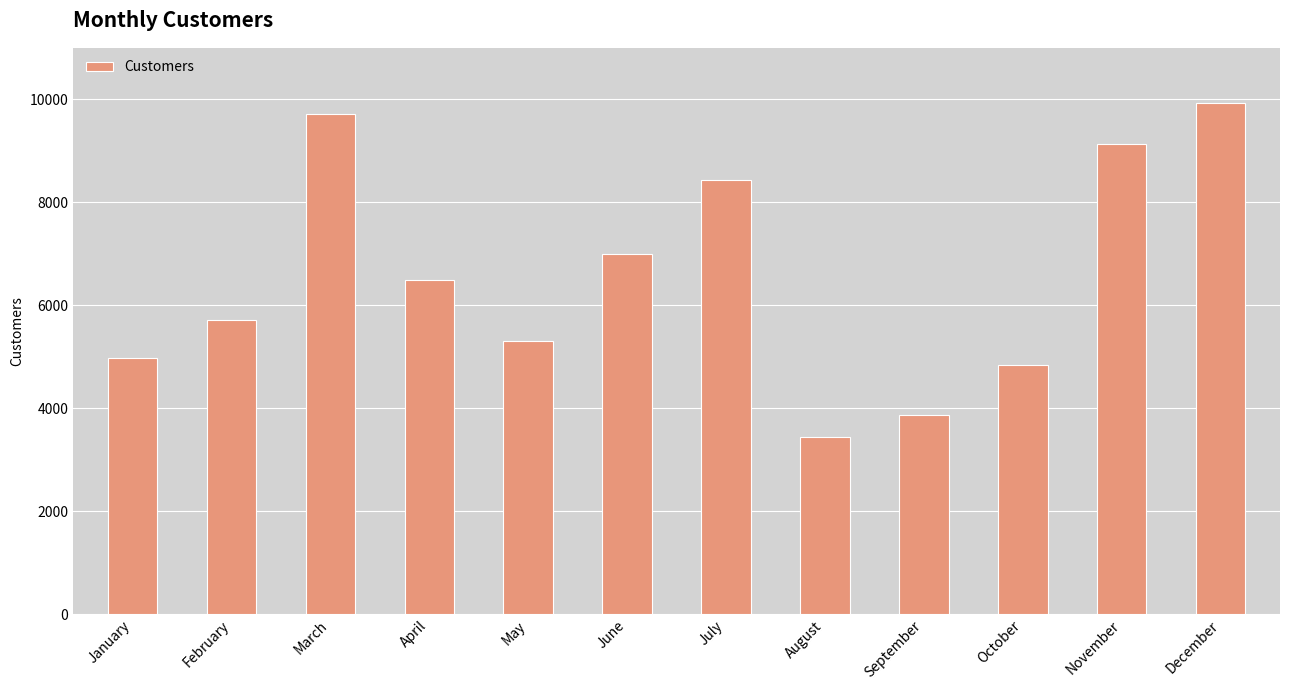

What is the approximate value at October, to the nearest 100?

4800